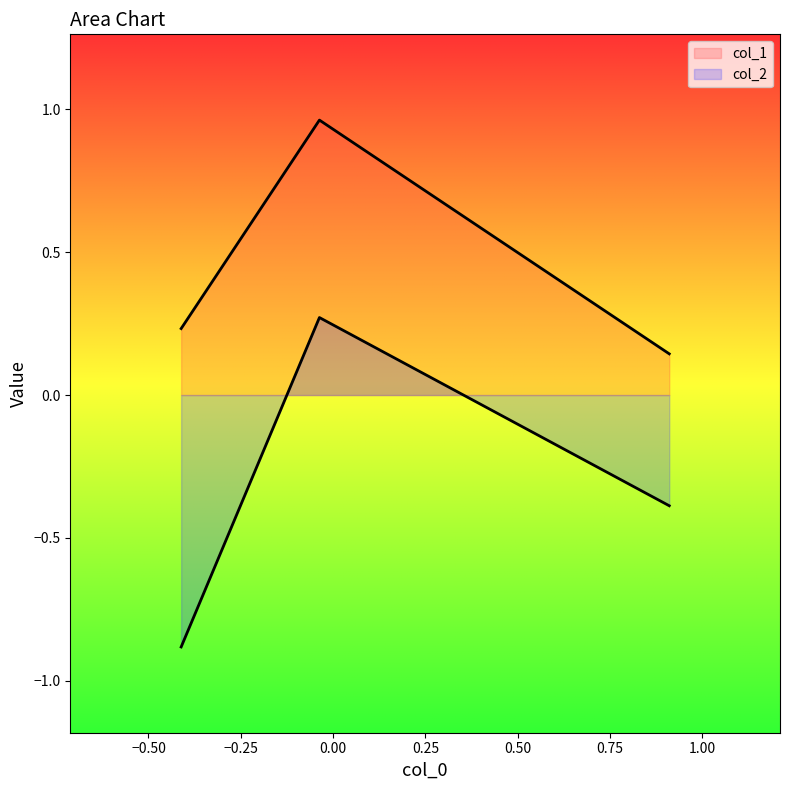

How many lines are shown in the chart?

2